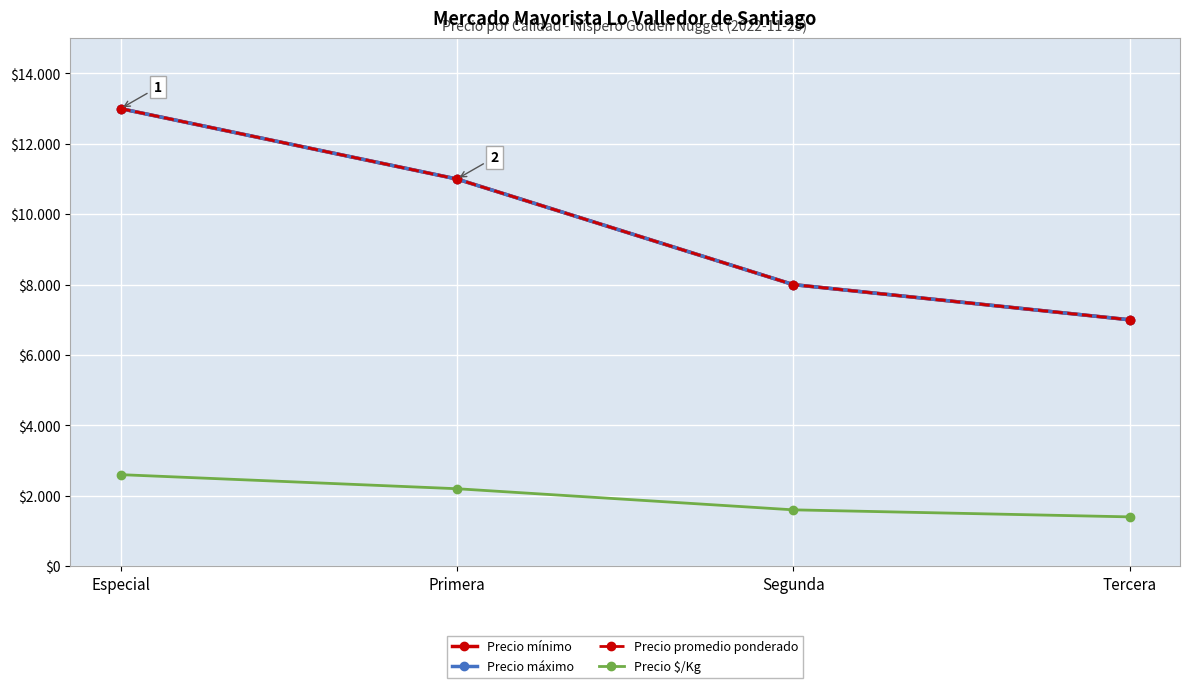

The value of Precio promedio ponderado at Segunda is 1829. True or false?

False